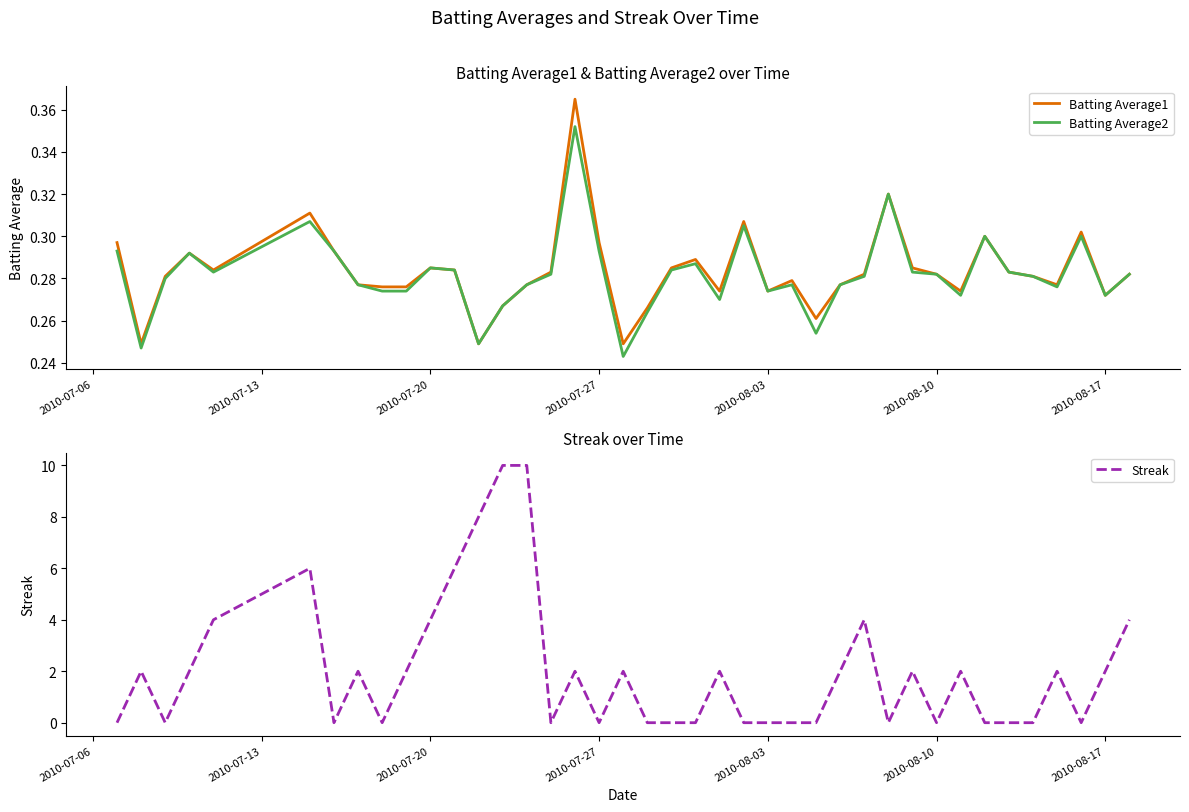

What is the maximum value for Streak?

10